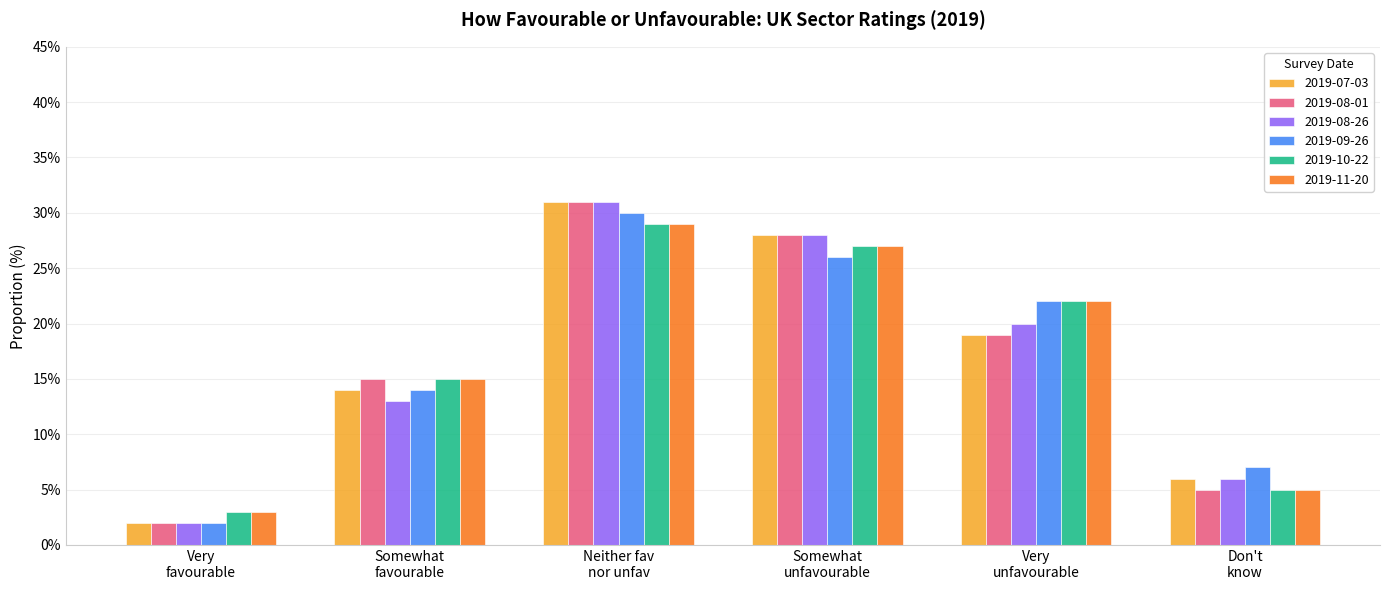

At how many categories does at least one series exceed 17?

3